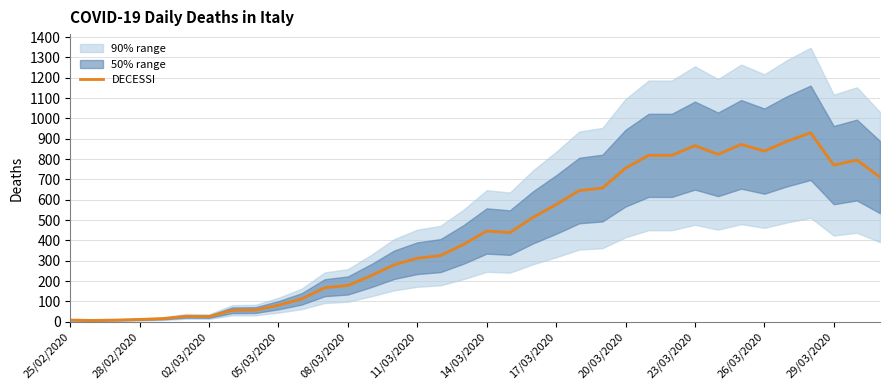

Is this an area chart (filled region under the line)?

No